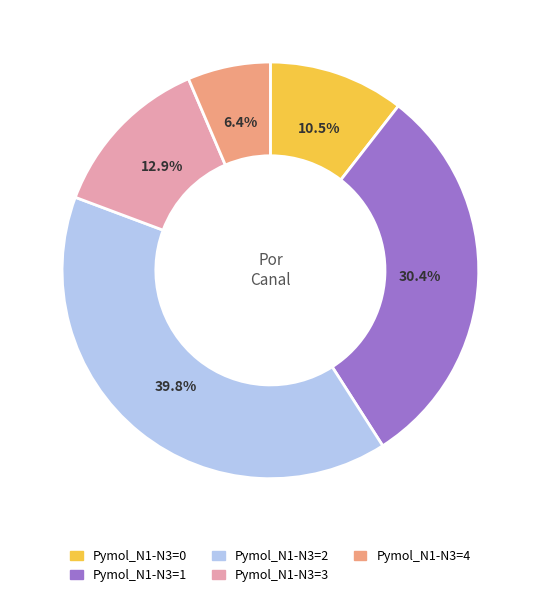

Approximately how many times larger is the value at Pymol_N1-N3=0 compared to Pymol_N1-N3=4?

1.6